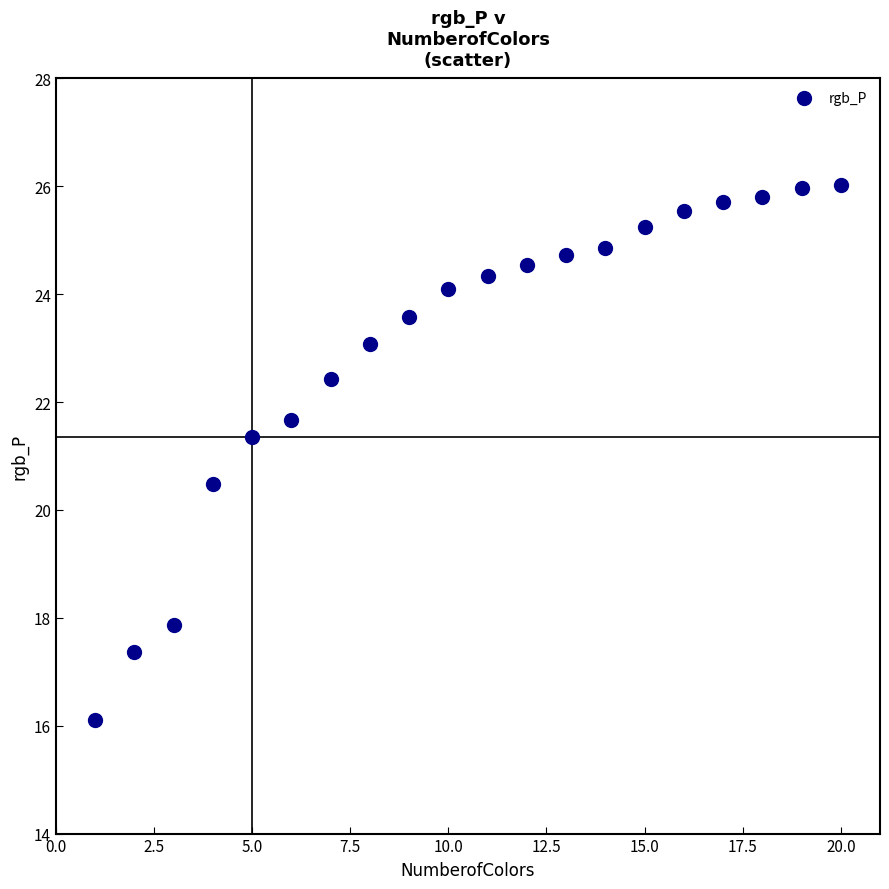

What Y value in the scatter plot is closest to 21?

21.4